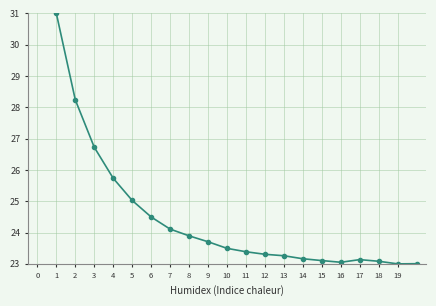

What is the value of the 4th point from the left?

25.7